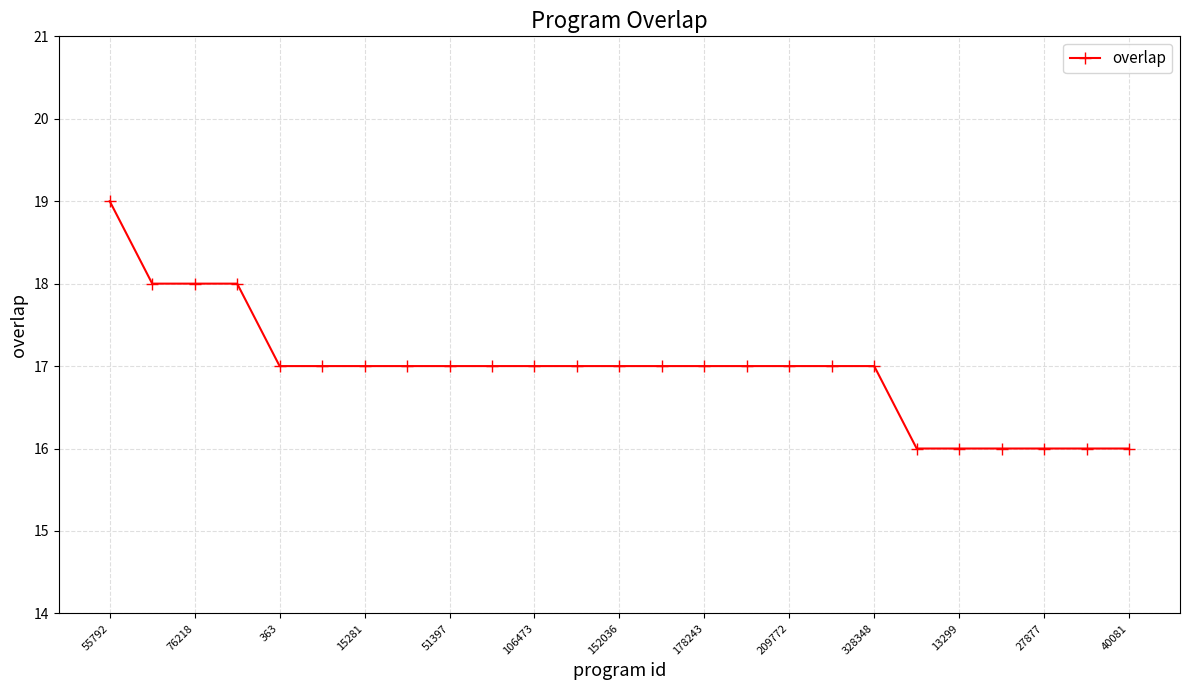

What is the maximum value shown in the chart?

19